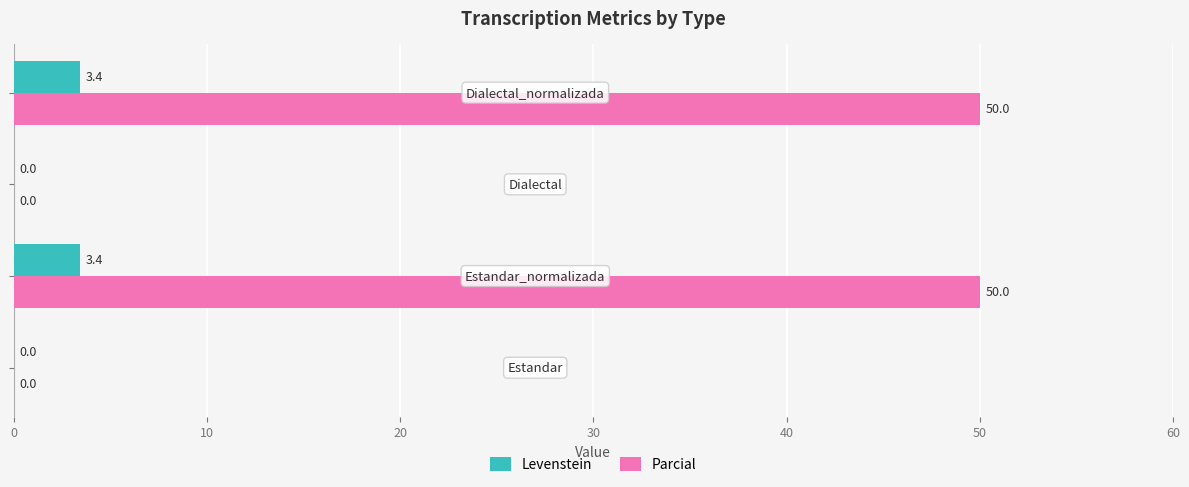

What is the highest value of the Levenstein series?

3.4